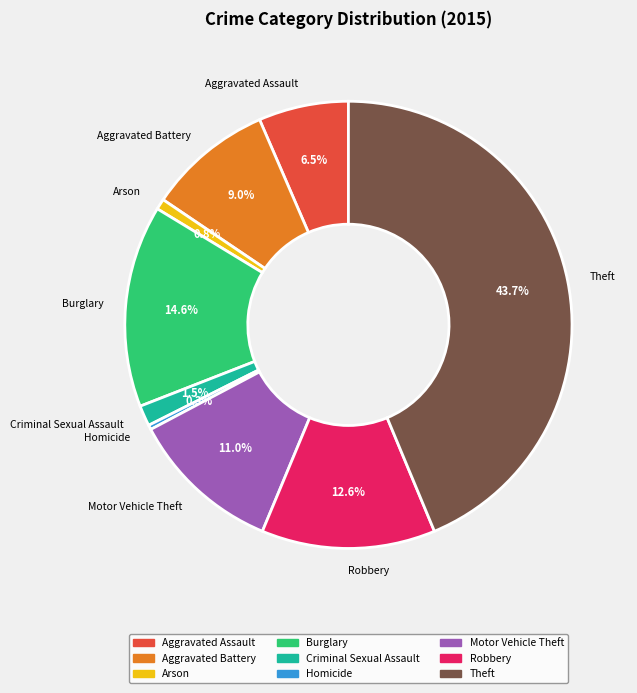

To the nearest percent, what is the combined percentage of Robbery and Criminal Sexual Assault?

14%